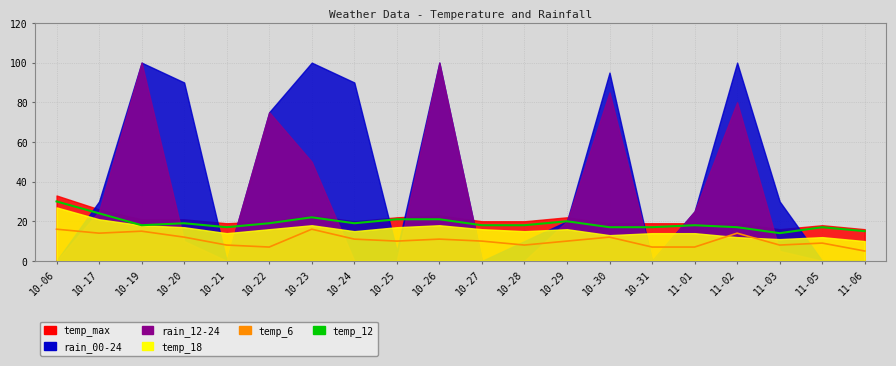

What is the minimum value for temp_12?

14